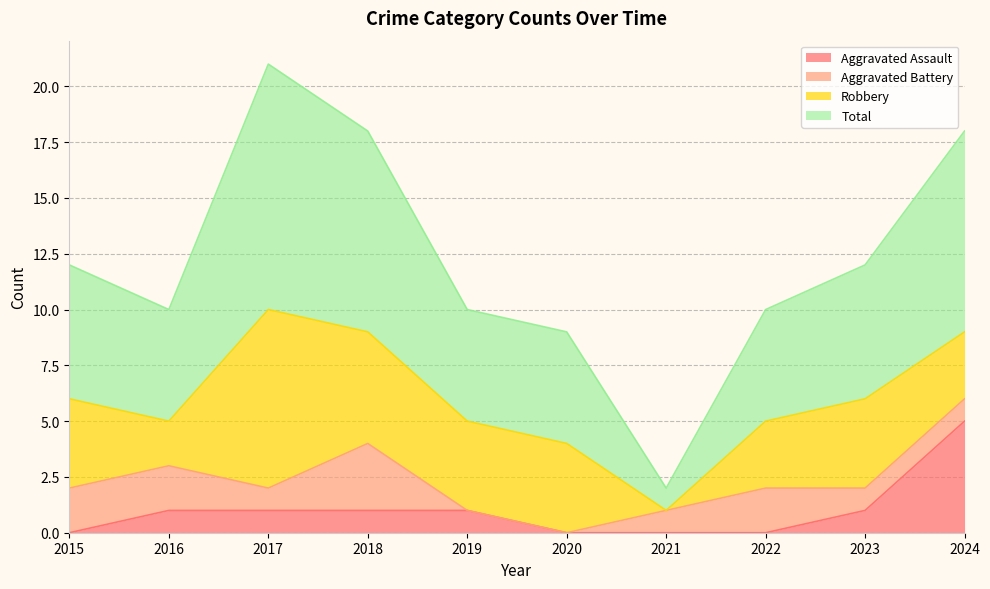

True or false: Aggravated Assault and Total intersect in this chart.

False